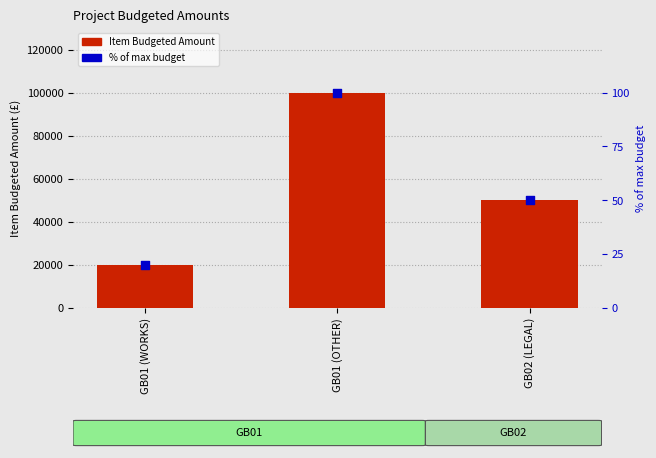

At which category is the sum across all series the highest?

GB01 (OTHER)